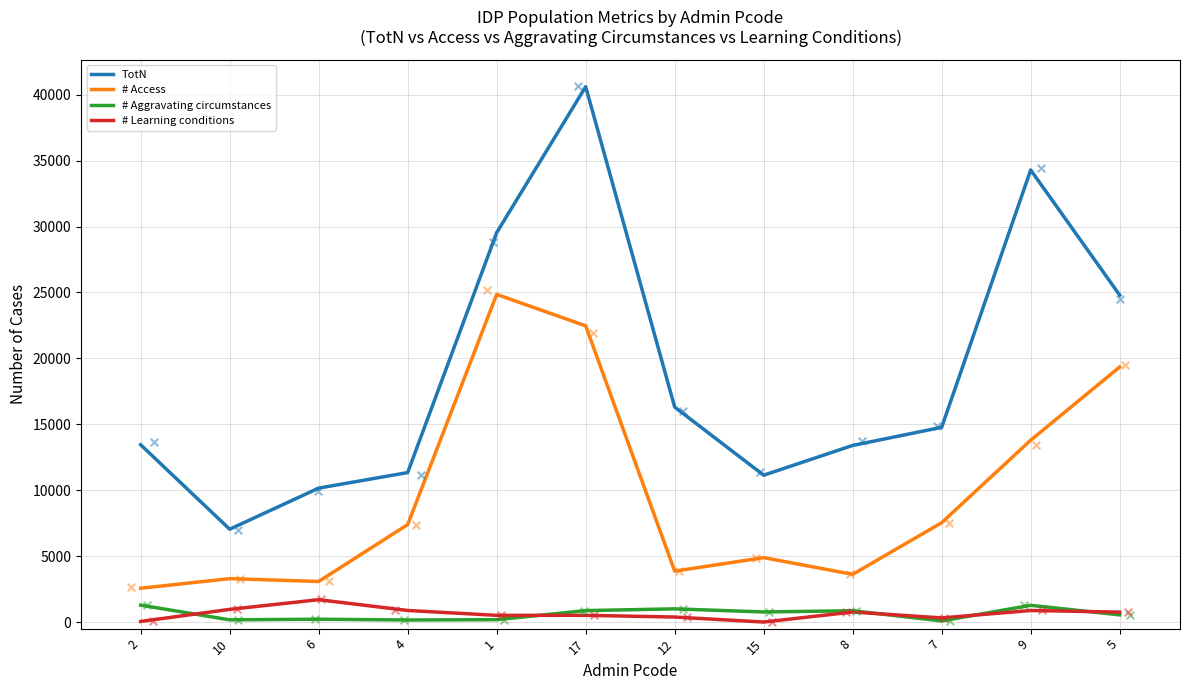

Which series has the largest total across all categories?

TotN